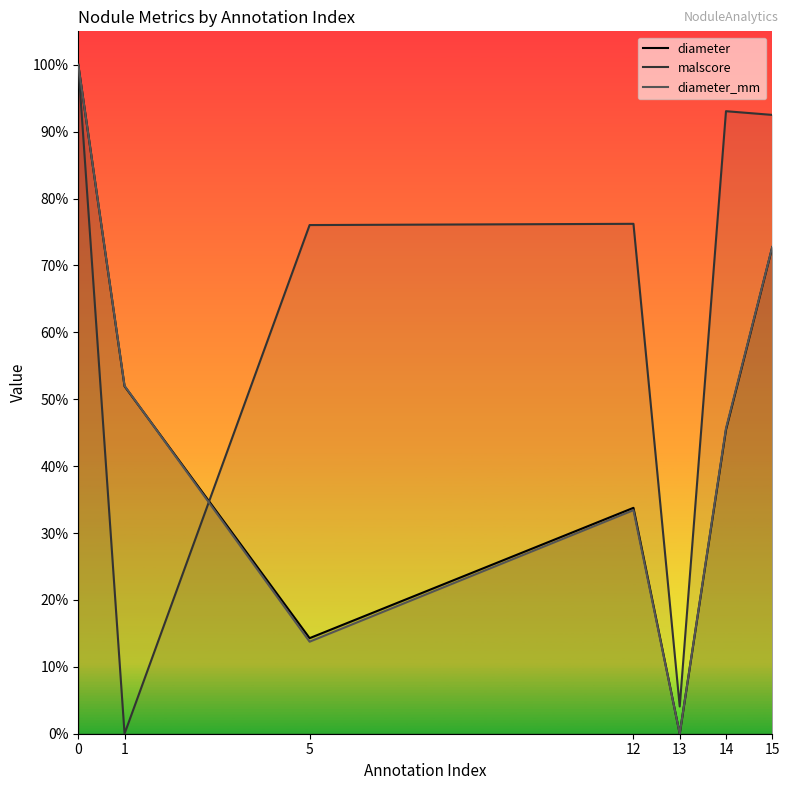

True or false: malscore and diameter_mm intersect in this chart.

True